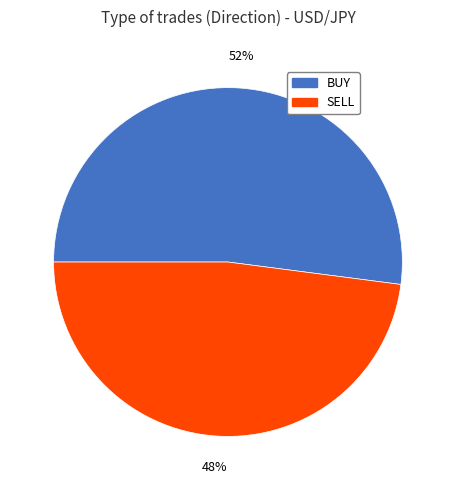

Which slice is the smallest?

SELL